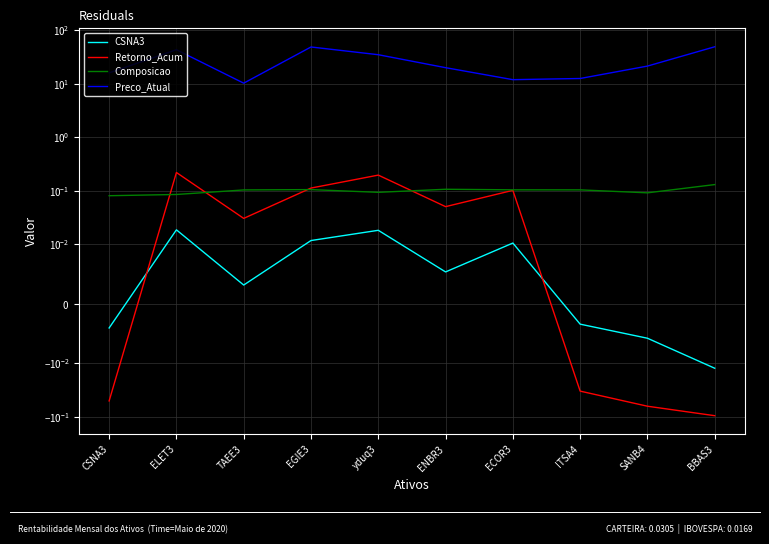

What position from the right is EGIE3?

7